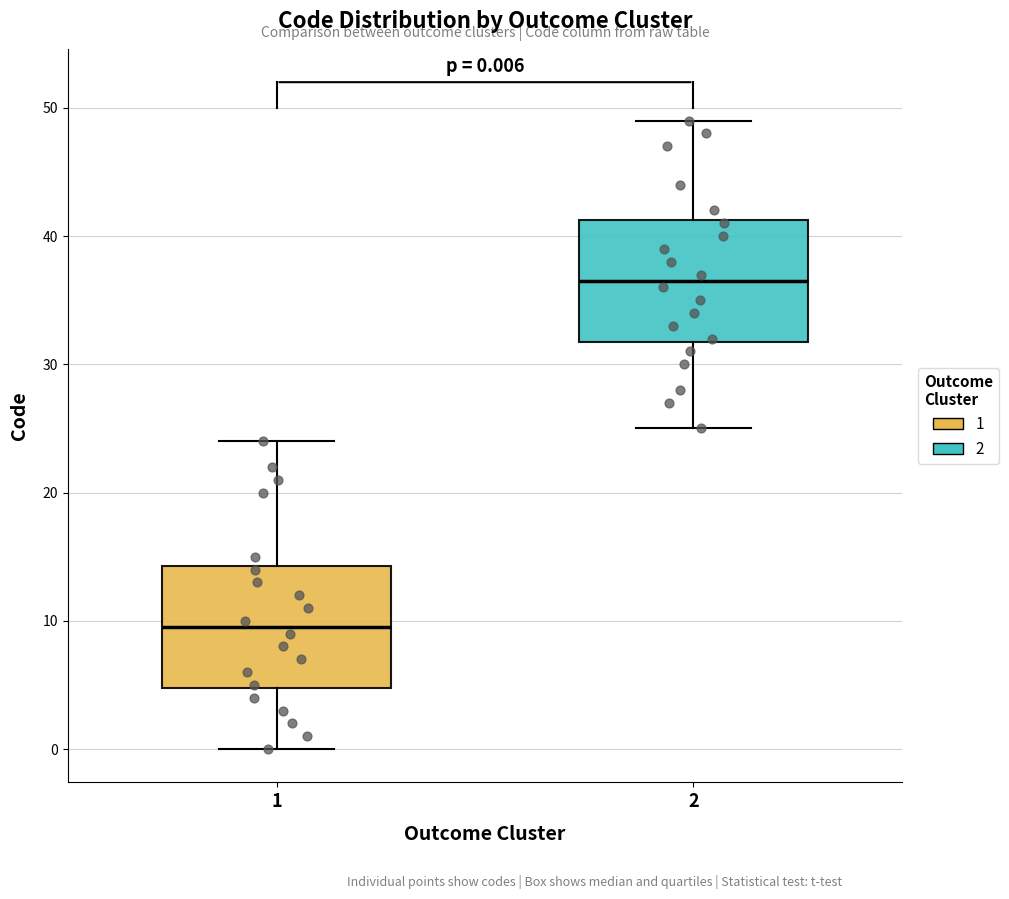

Which box's median line is the highest?

2